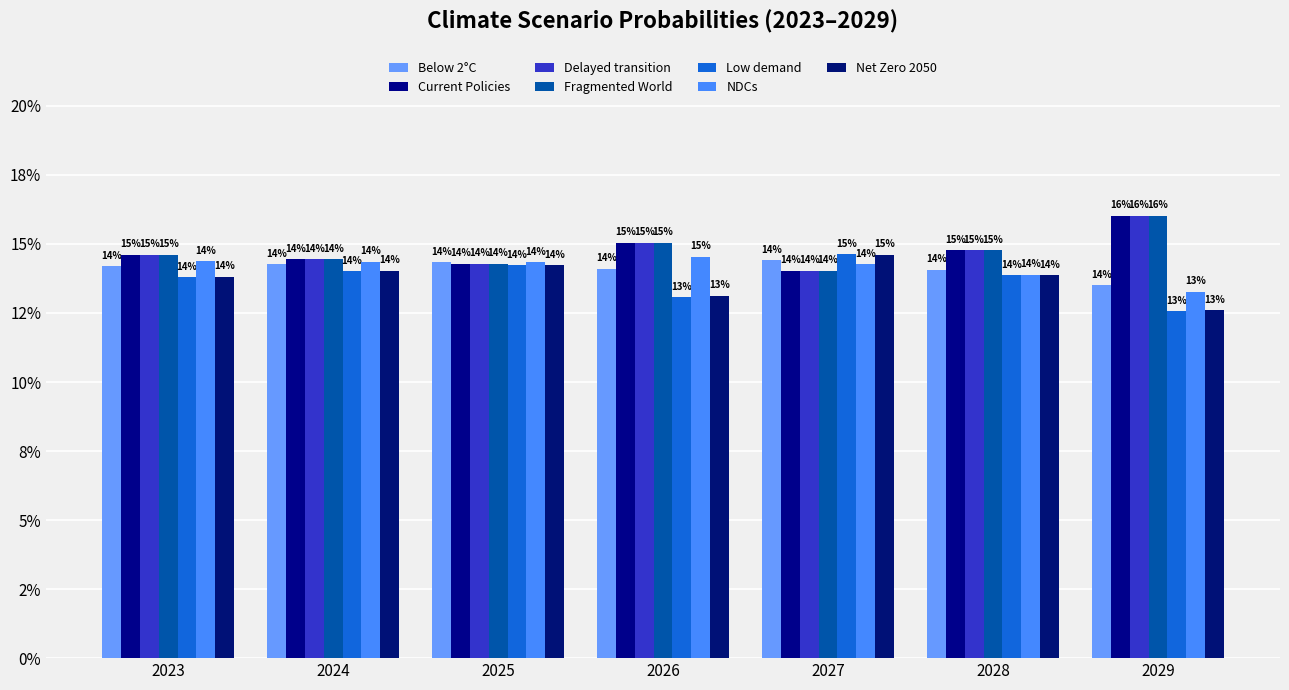

What are all the series names shown in the legend?

Below 2°C, Current Policies, Delayed transition, Fragmented World, Low demand, NDCs, Net Zero 2050